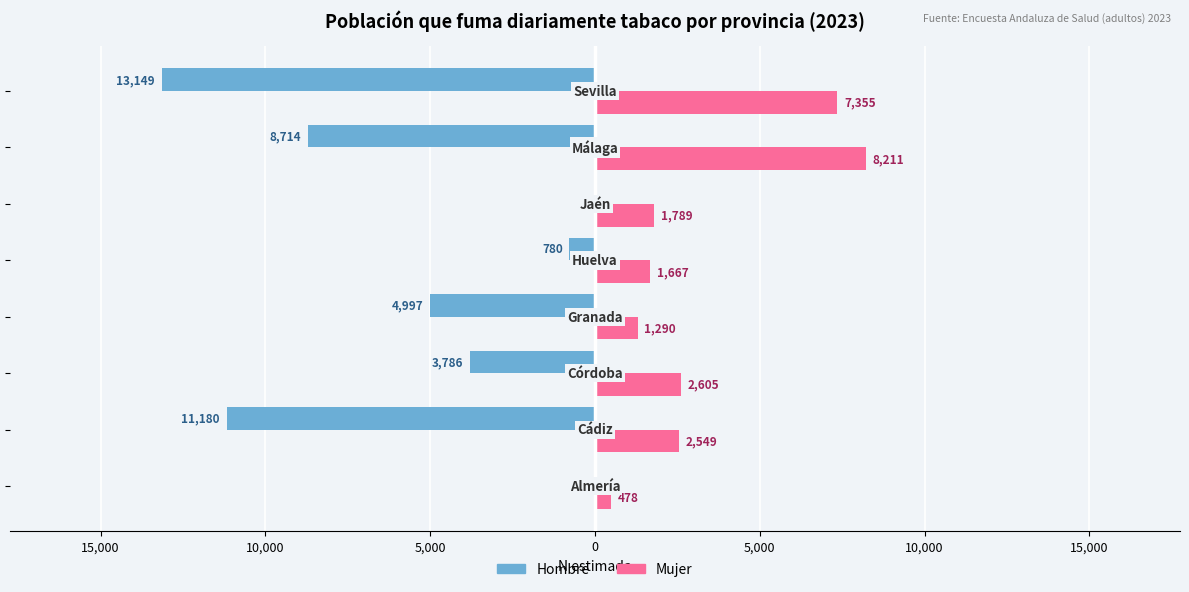

What is the sum of all Mujer values?

25944